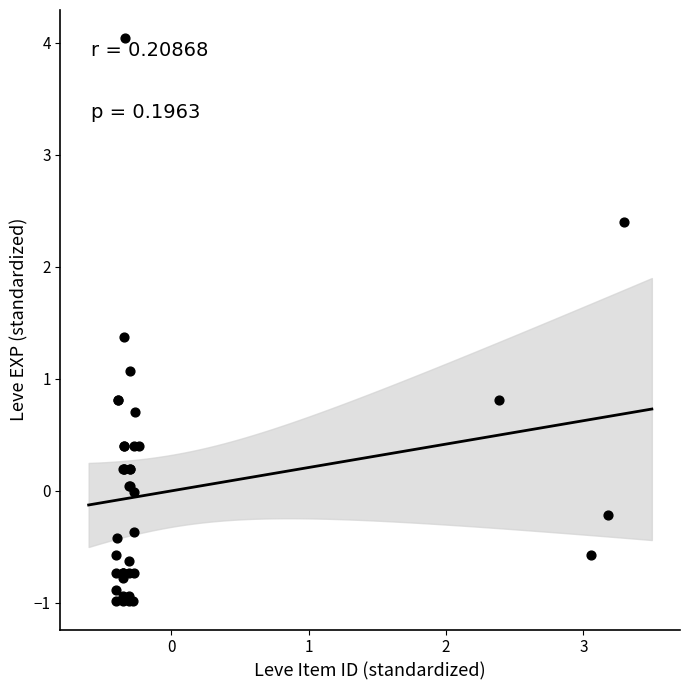

What Y value in the scatter plot is closest to 1?

1.1